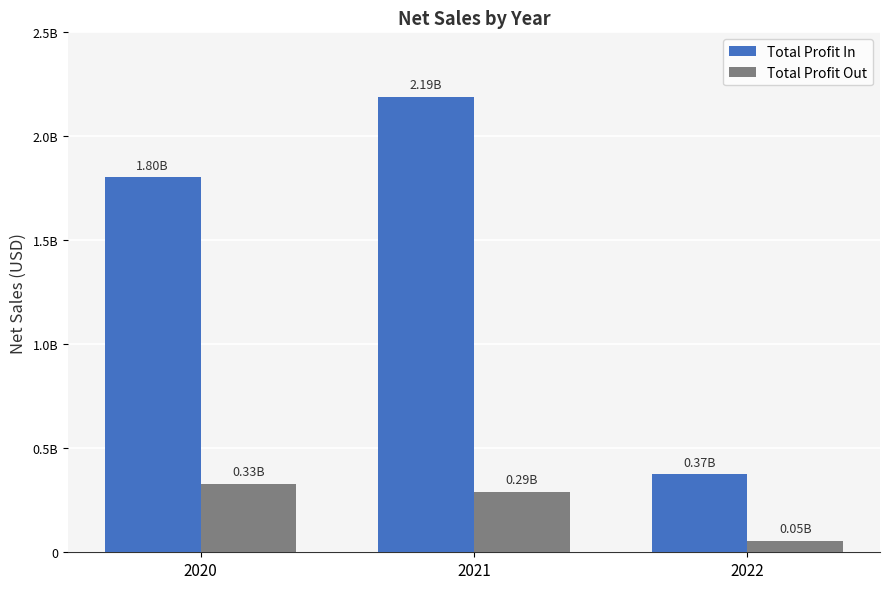

What is the minimum value for Total Profit Out?

54860762.1